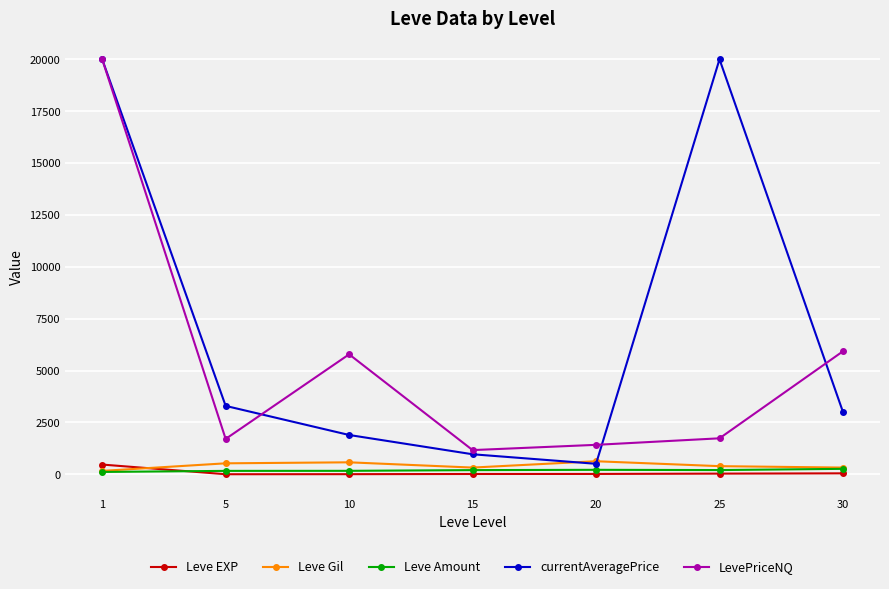

Which series changed the most between 1 and 10?

currentAveragePrice